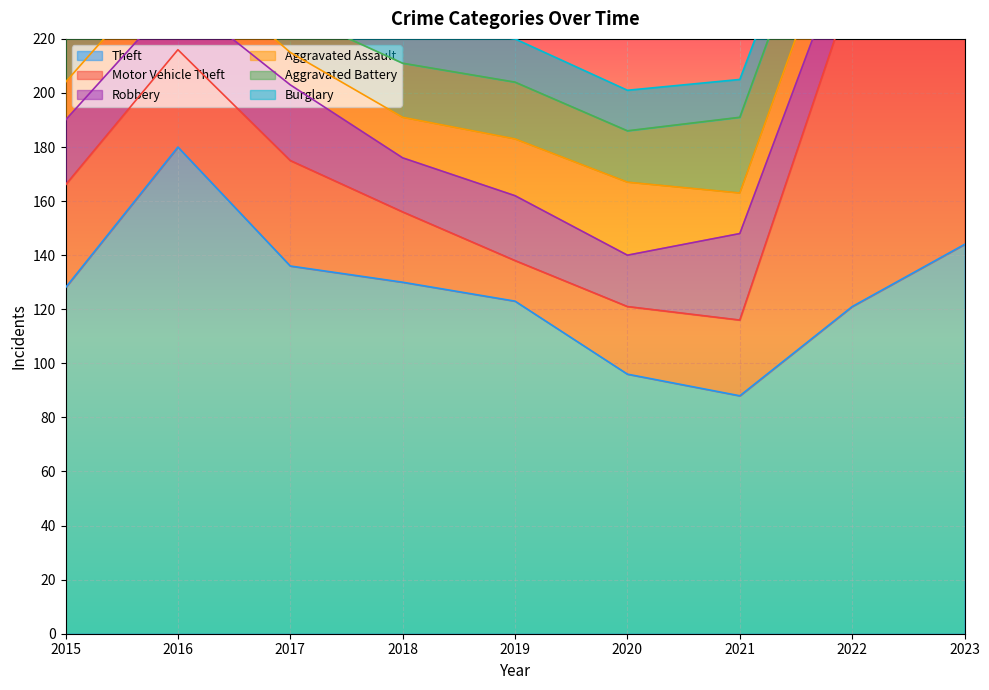

List the series in order of their peak value, highest first.

Motor Vehicle Theft, Theft, Robbery, Burglary, Aggravated Battery, Aggravated Assault